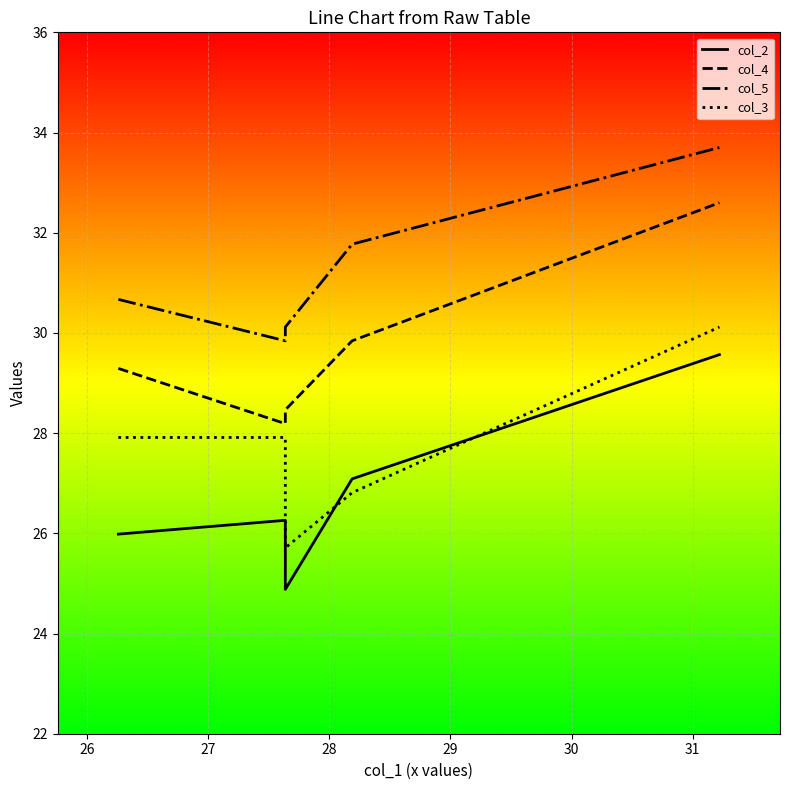

What are all the series names shown in the legend?

col_2, col_4, col_5, col_3